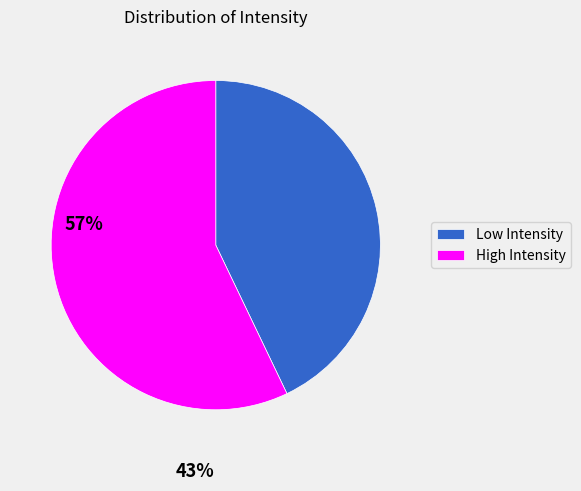

Is the sum of Low Intensity and High Intensity greater than half?

Yes